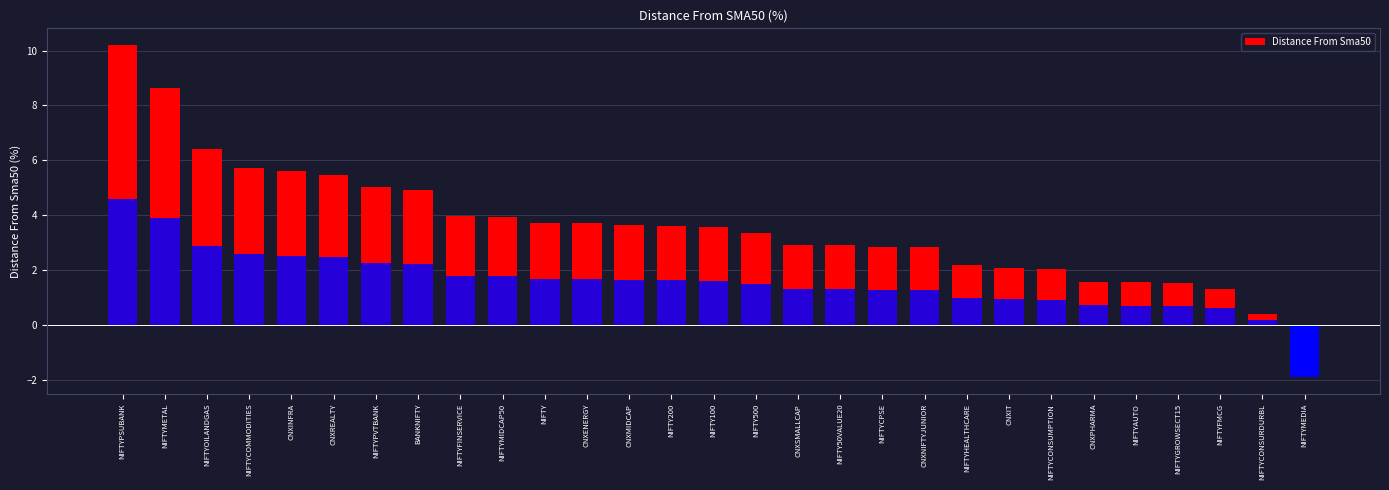

Which has a higher value, NIFTY or CNXREALTY?

CNXREALTY